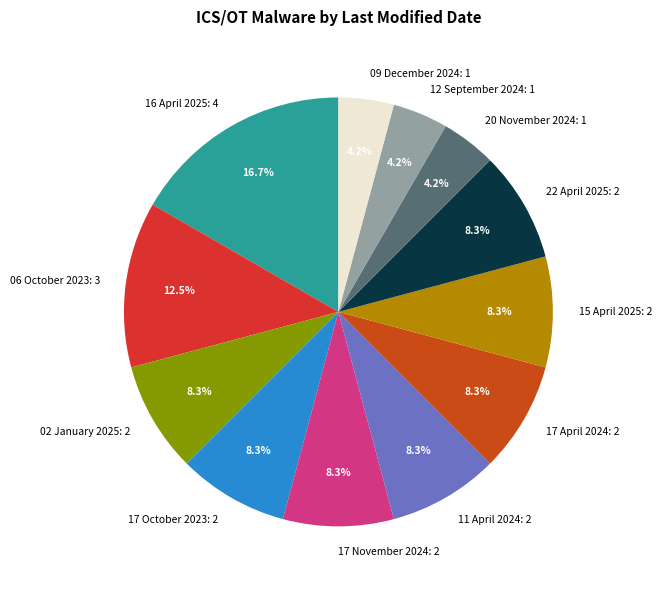

Between 17 October 2023 and 20 November 2024, which is larger?

17 October 2023